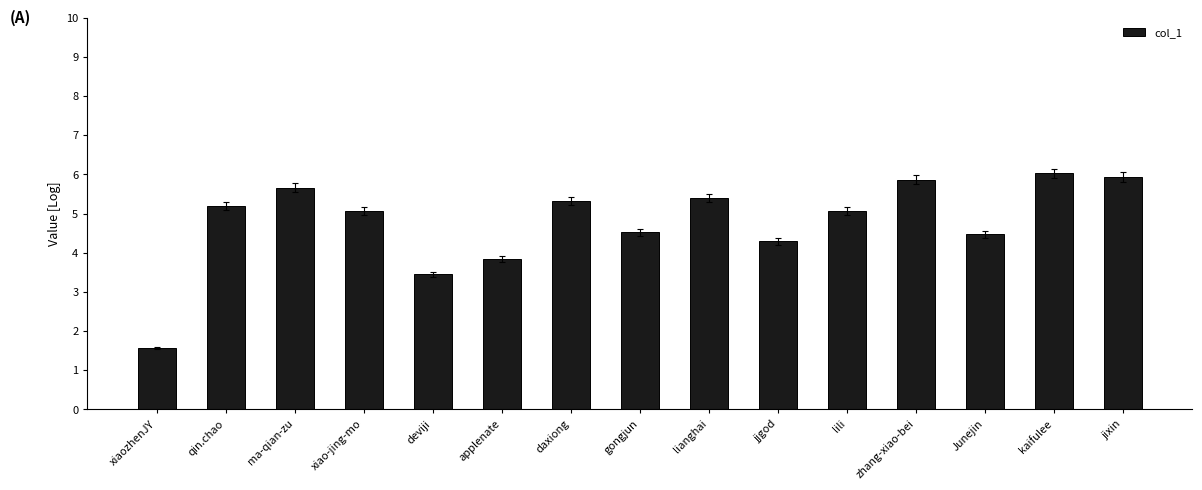

What is the change in value from lili to kaifulee?

+1.0